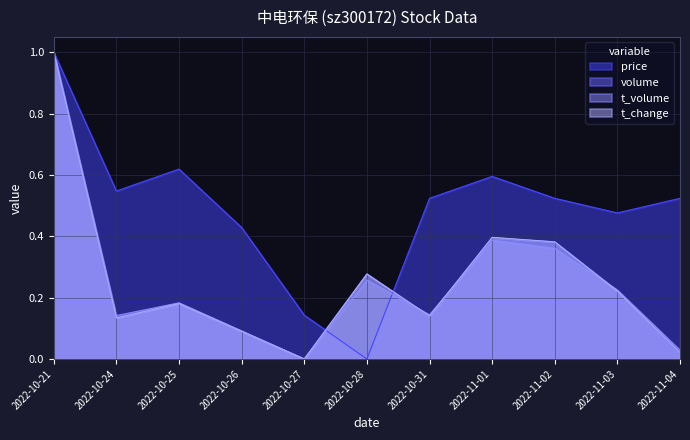

Where is the first local maximum for t_volume?

2022-10-25